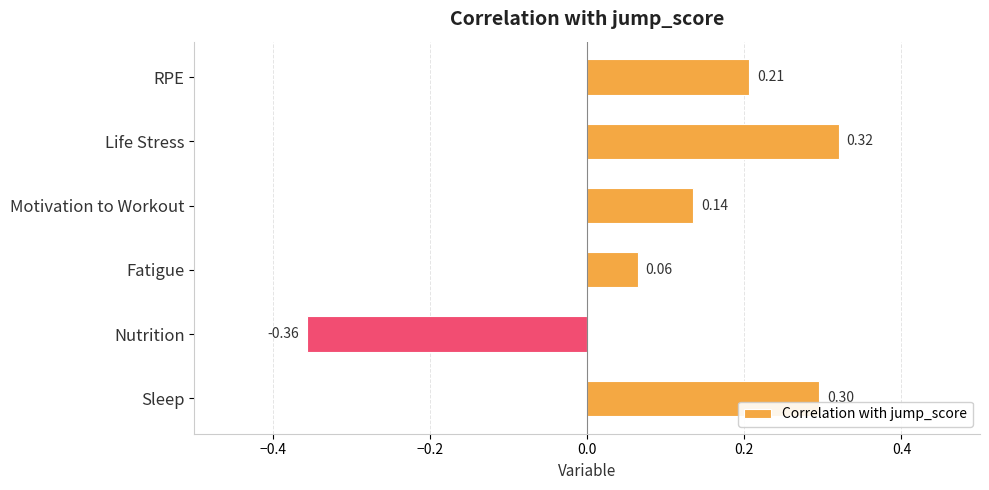

What is the sum of all values?

0.7